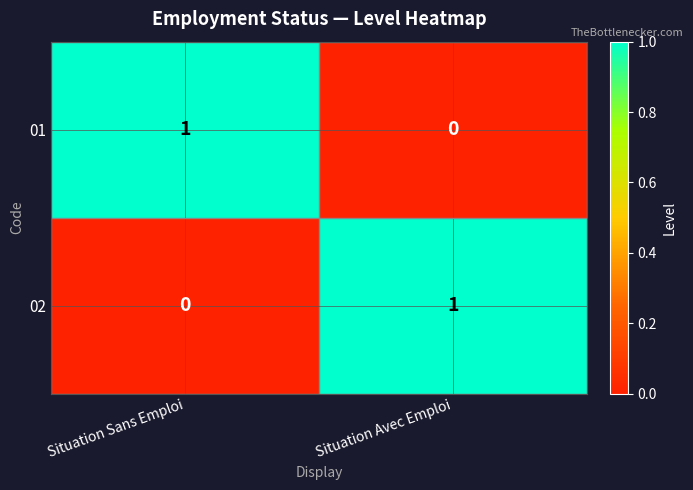

What is the spread (max minus min) of values at Situation Avec Emploi?

1